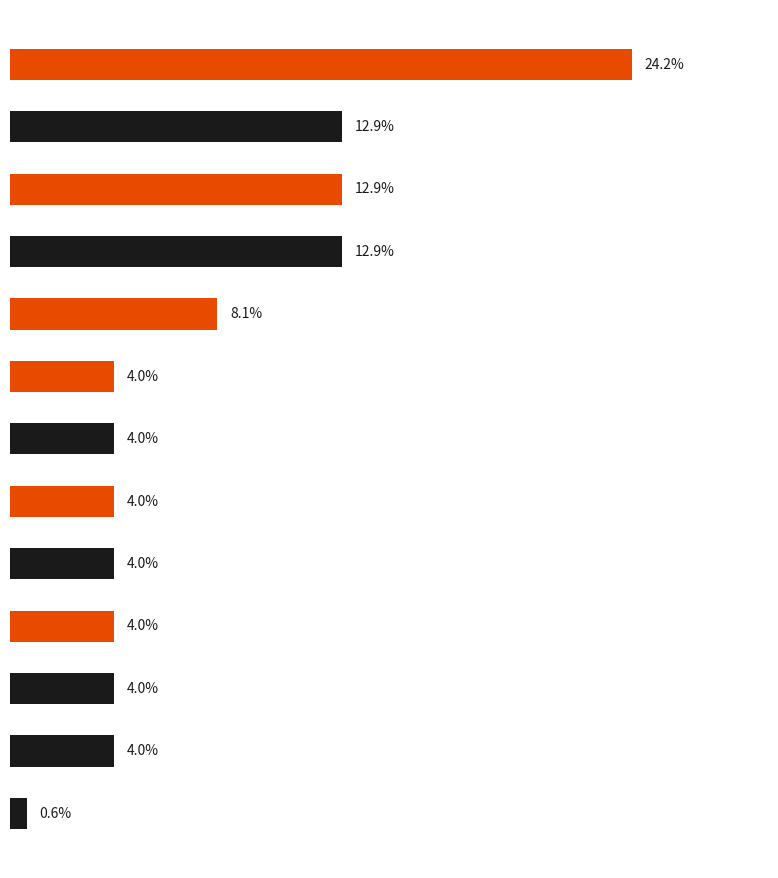

Are the bars horizontal?

Yes